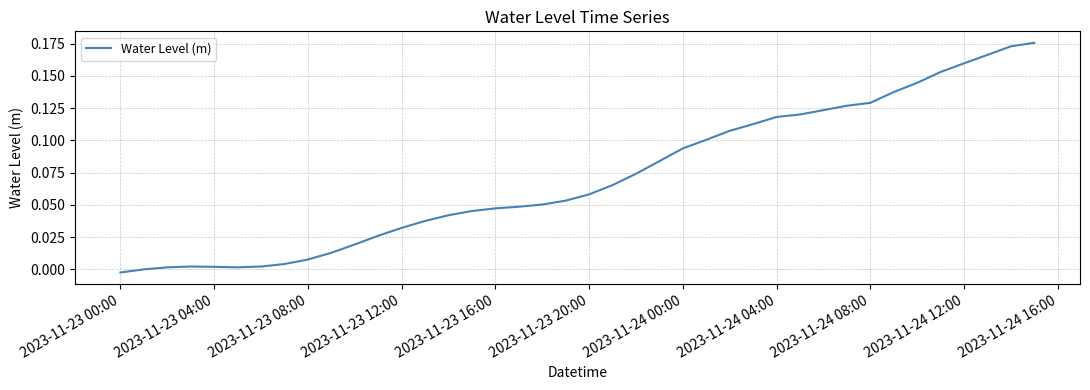

Reading left to right, what are all the values shown in this chart?

-0.0	0.0	0.0	0.0	0.0	0.0	0.0	0.0	0.0	0.0	0.0	0.0	0.0	0.0	0.0	0.0	0.0	0.0	0.1	0.1	0.1	0.1	0.1	0.1	0.1	0.1	0.1	0.1	0.1	0.1	0.1	0.1	0.1	0.1	0.1	0.2	0.2	0.2	0.2	0.2